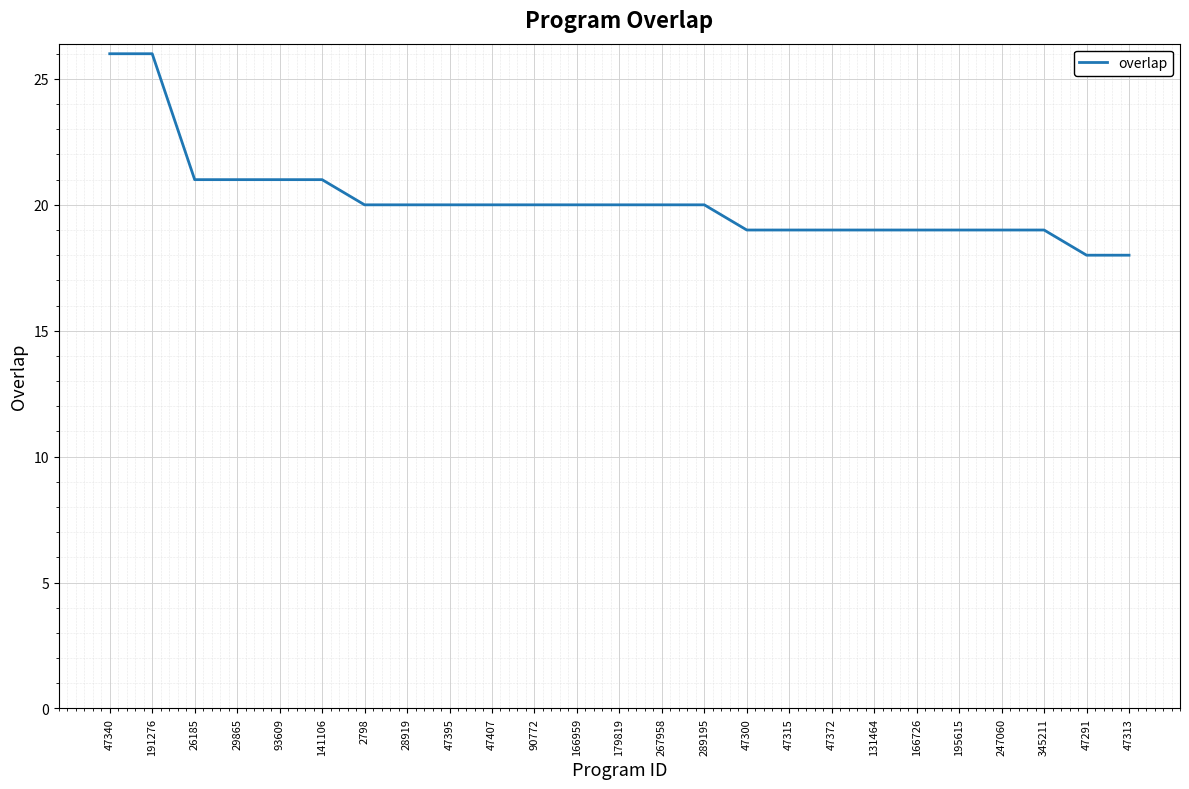

Is it true that the value at 47407 is 32?

False